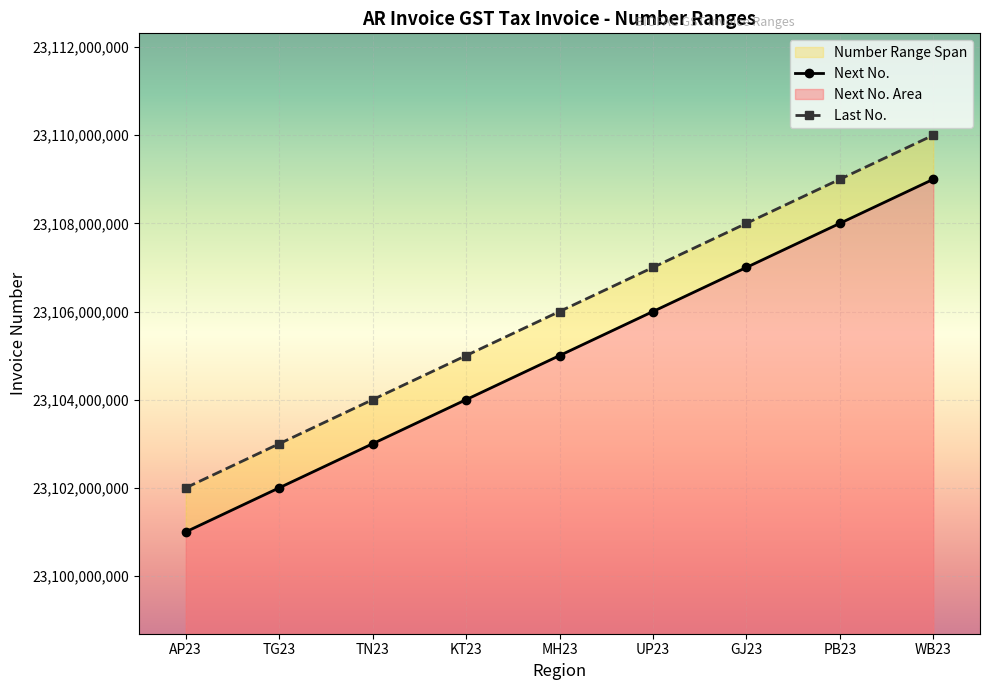

Which series changed the most between KT23 and WB23?

Next No.